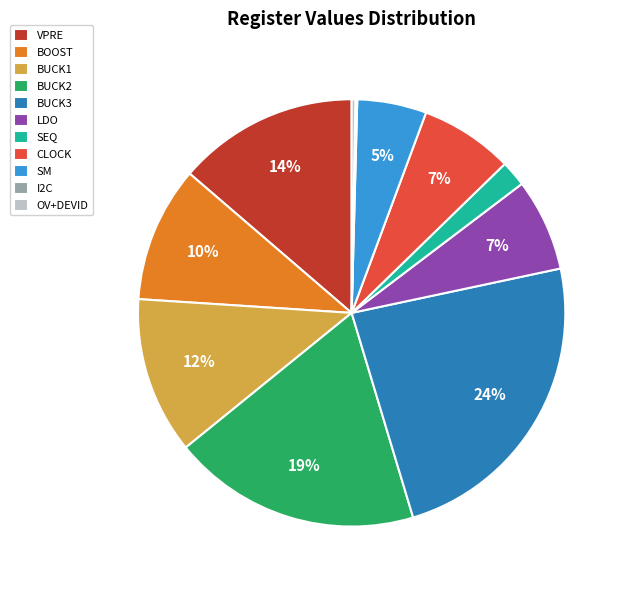

Combined, do BUCK1 and LDO account for over 50%?

No